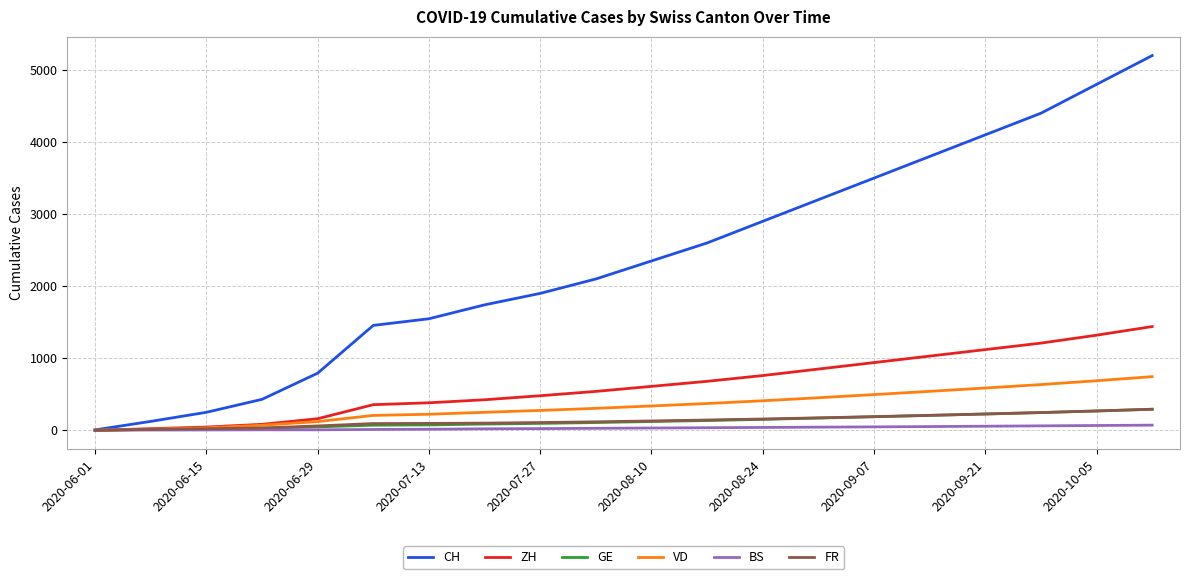

Which series has the largest total across all categories?

CH